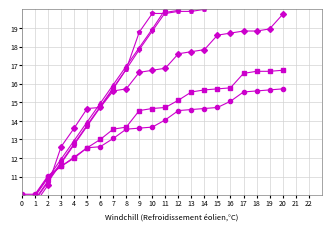

What is the value of the col_7 point at the 18th from the left?

16.6